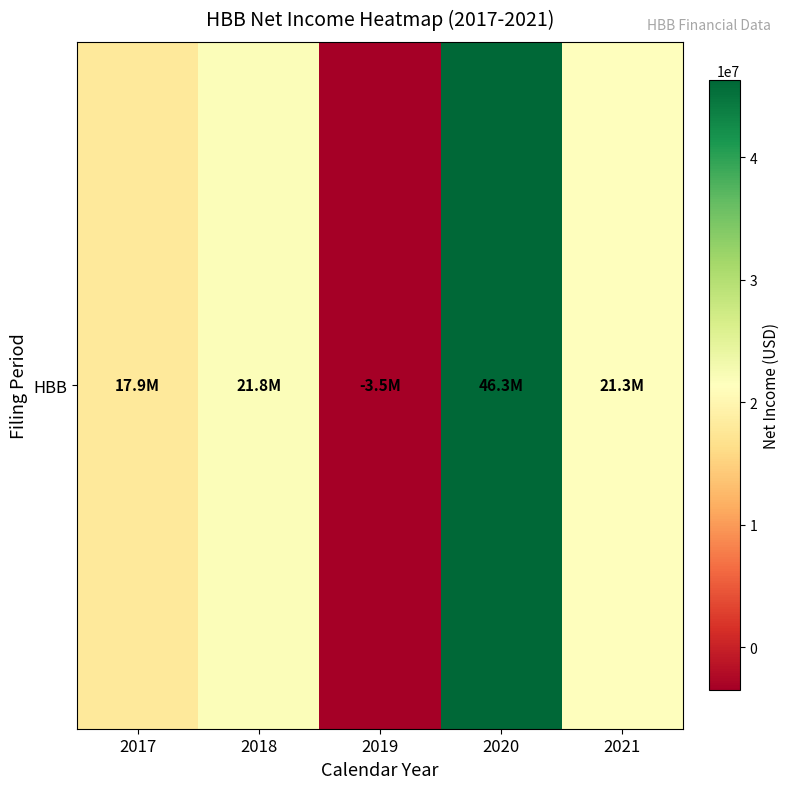

Rank the categories by value from lowest to highest.

2019, 2017, 2021, 2018, 2020